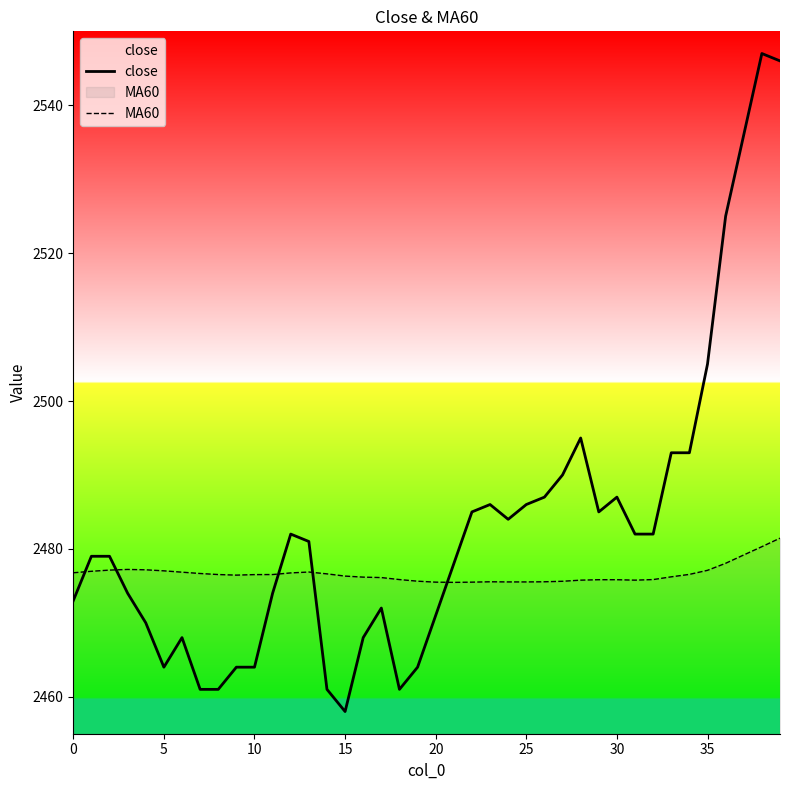

The value of close at 18 is 2461.0. True or false?

True